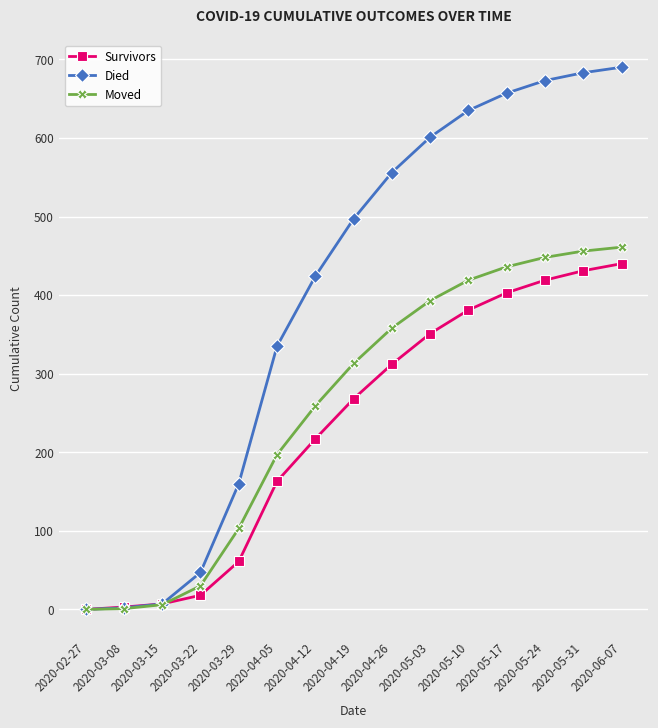

What is the maximum value shown in the chart?

690